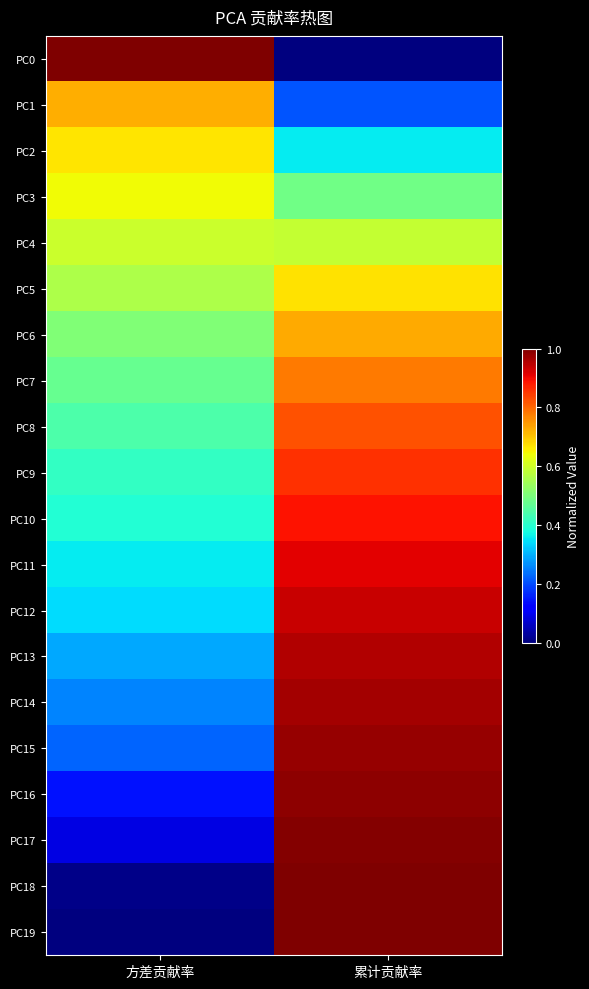

Between 方差贡献率 and 累计贡献率, which is larger?

方差贡献率